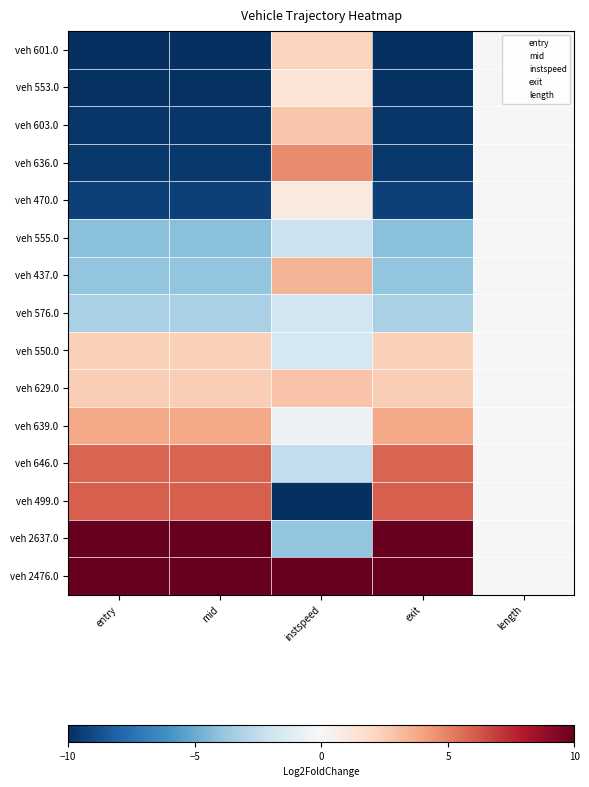

List the series in order of their peak value, highest first.

veh 2476.0, veh 2637.0, veh 499.0, veh 646.0, veh 636.0, veh 639.0, veh 437.0, veh 629.0, veh 603.0, veh 550.0, veh 601.0, veh 553.0, veh 470.0, veh 555.0, veh 576.0